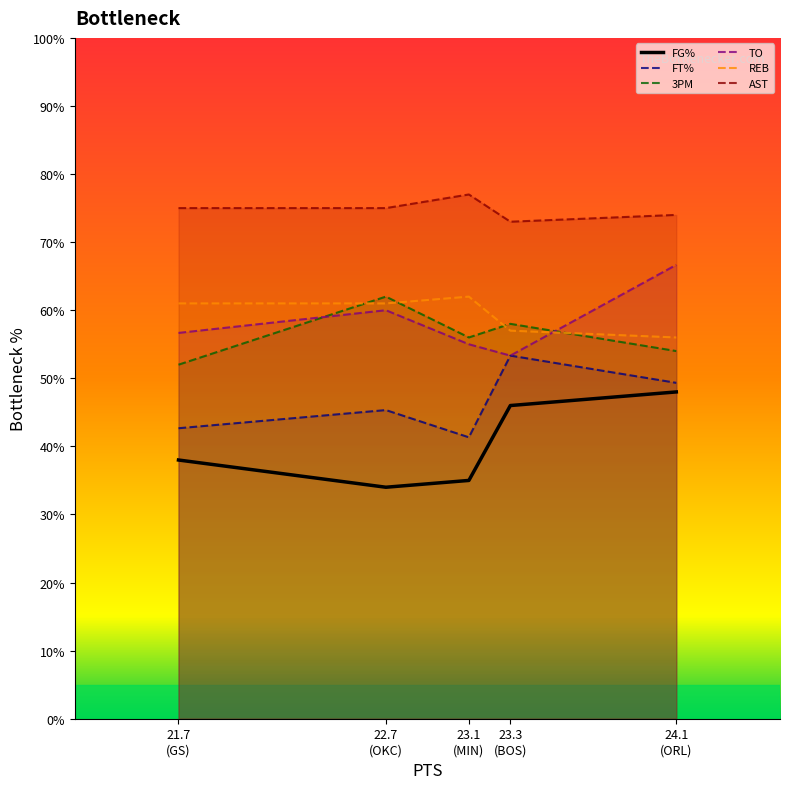

True or false: FG% and AST intersect in this chart.

False